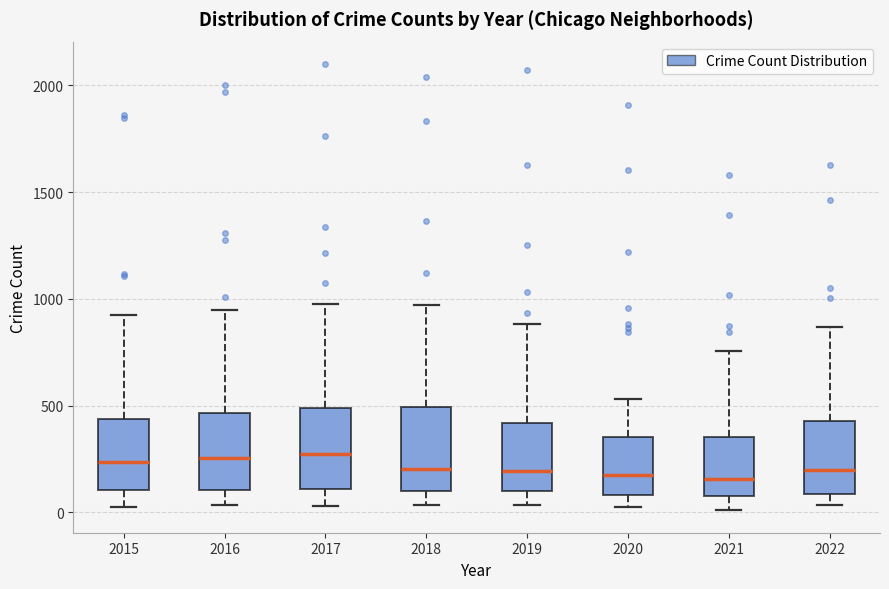

Reading left to right, transcribe this box plot: for each box, give where its median line is, the range the box spans, and where its two whiskers end, as read against the y-axis. The values are not printed on the chart, so give them approximately, as read against the axis.

2015: median 250, box 100 to 450, whiskers 0 to 900
2016: median 250, box 100 to 450, whiskers 50 to 950
2017: median 250, box 100 to 500, whiskers 50 to 1000
2018: median 200, box 100 to 500, whiskers 50 to 950
2019: median 200, box 100 to 400, whiskers 50 to 900
2020: median 200, box 100 to 350, whiskers 50 to 550
2021: median 150, box 50 to 350, whiskers 0 to 750
2022: median 200, box 100 to 450, whiskers 50 to 850